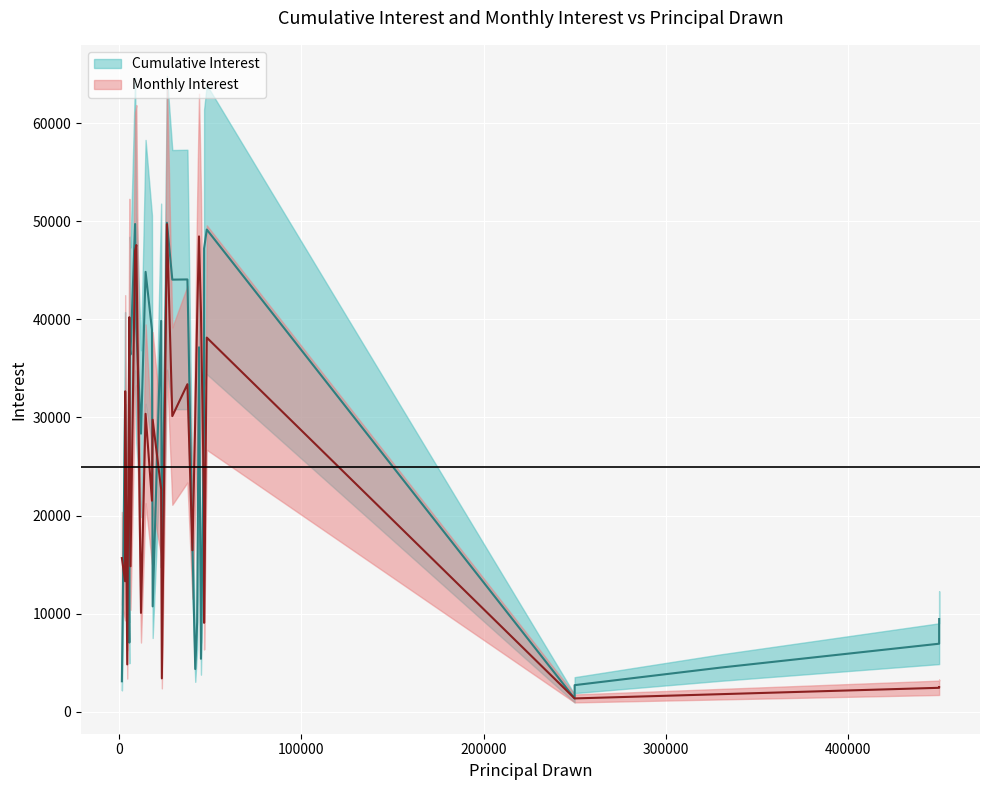

After their last crossing, which series has the higher values: Cumulative Interest or Monthly Interest?

Cumulative Interest